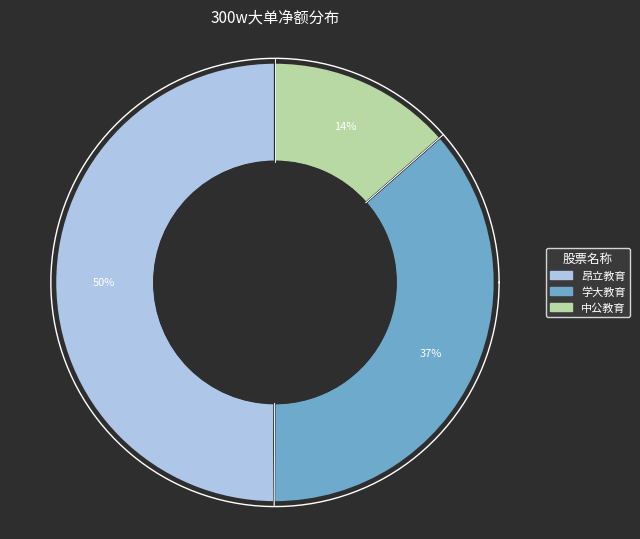

What is the largest slice in the pie chart?

昂立教育